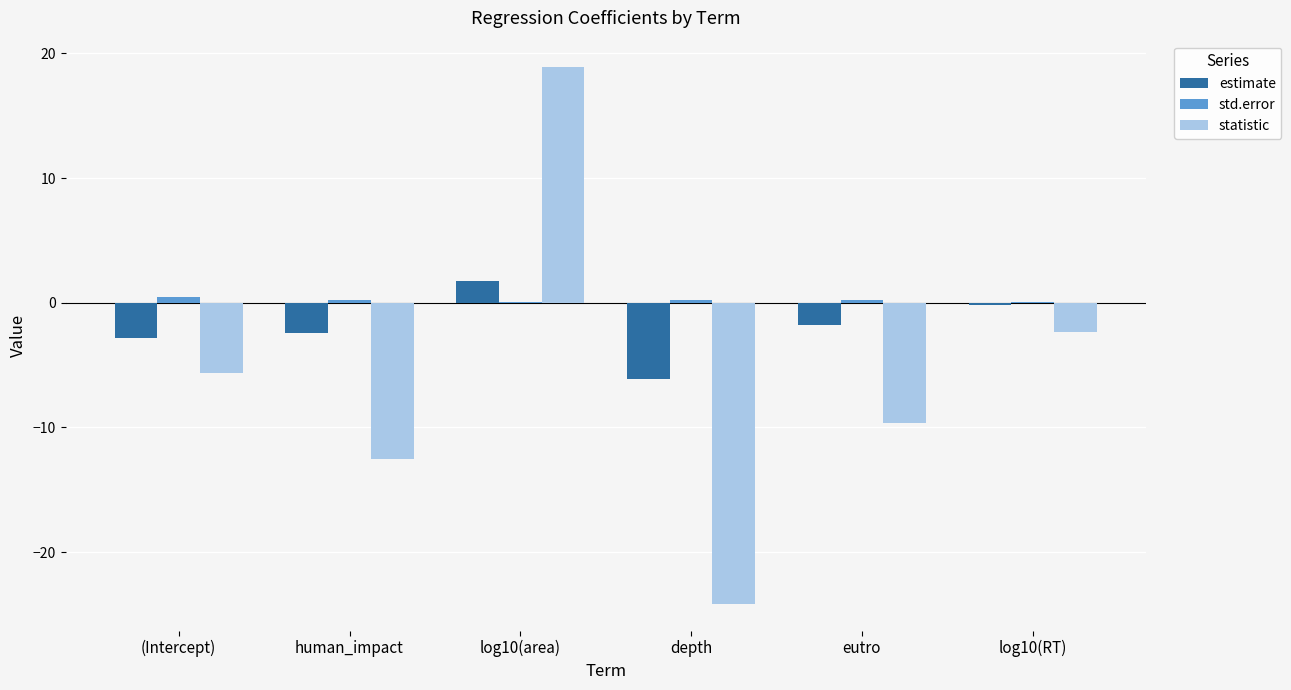

The estimate series shows -1.3 at (Intercept). True or false?

False